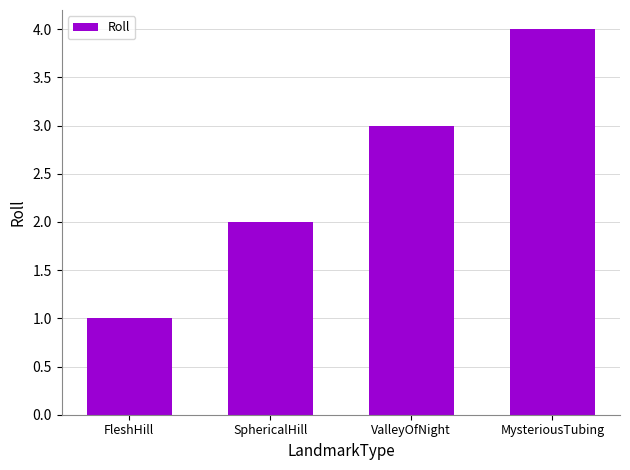

What is the label of the 1st bar from the left?

FleshHill